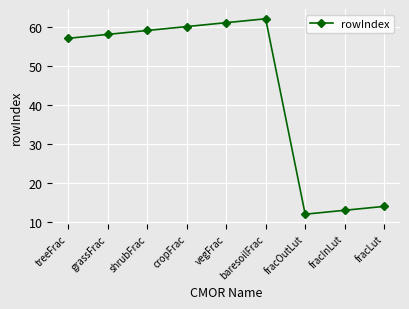

List the labels in order of value, smallest first.

fracOutLut, fracInLut, fracLut, treeFrac, grassFrac, shrubFrac, cropFrac, vegFrac, baresoilFrac